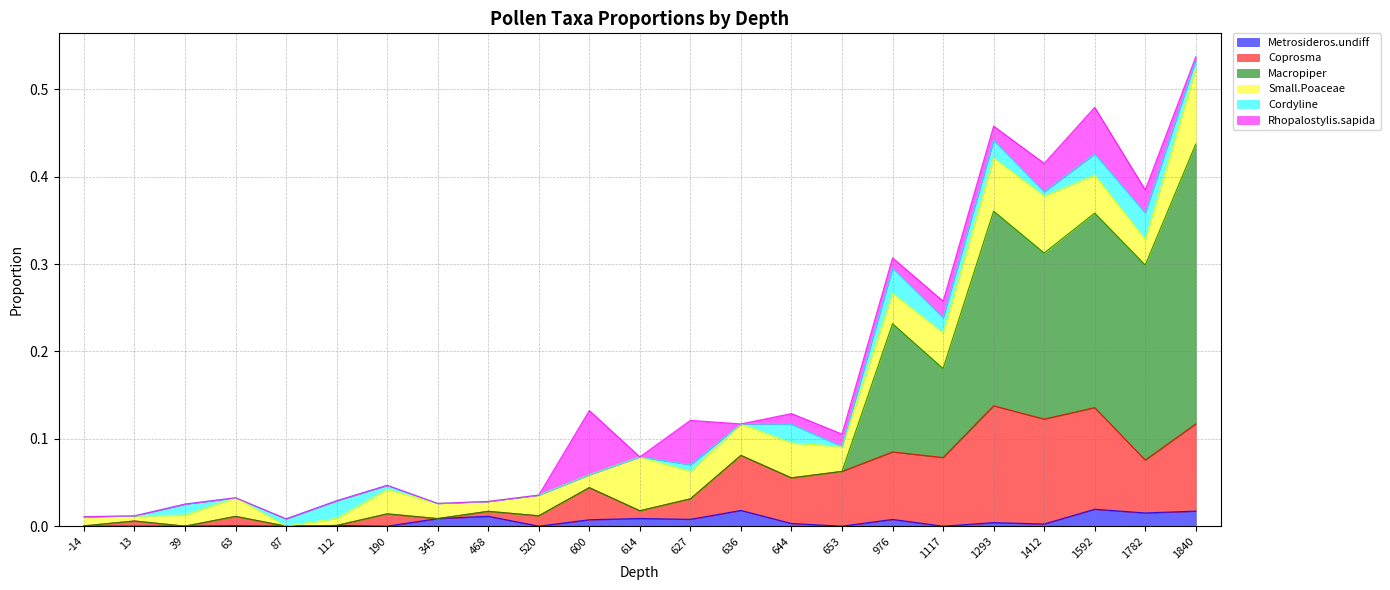

What are all the series names shown in the legend?

Metrosideros.undiff, Coprosma, Macropiper, Small.Poaceae, Cordyline, Rhopalostylis.sapida